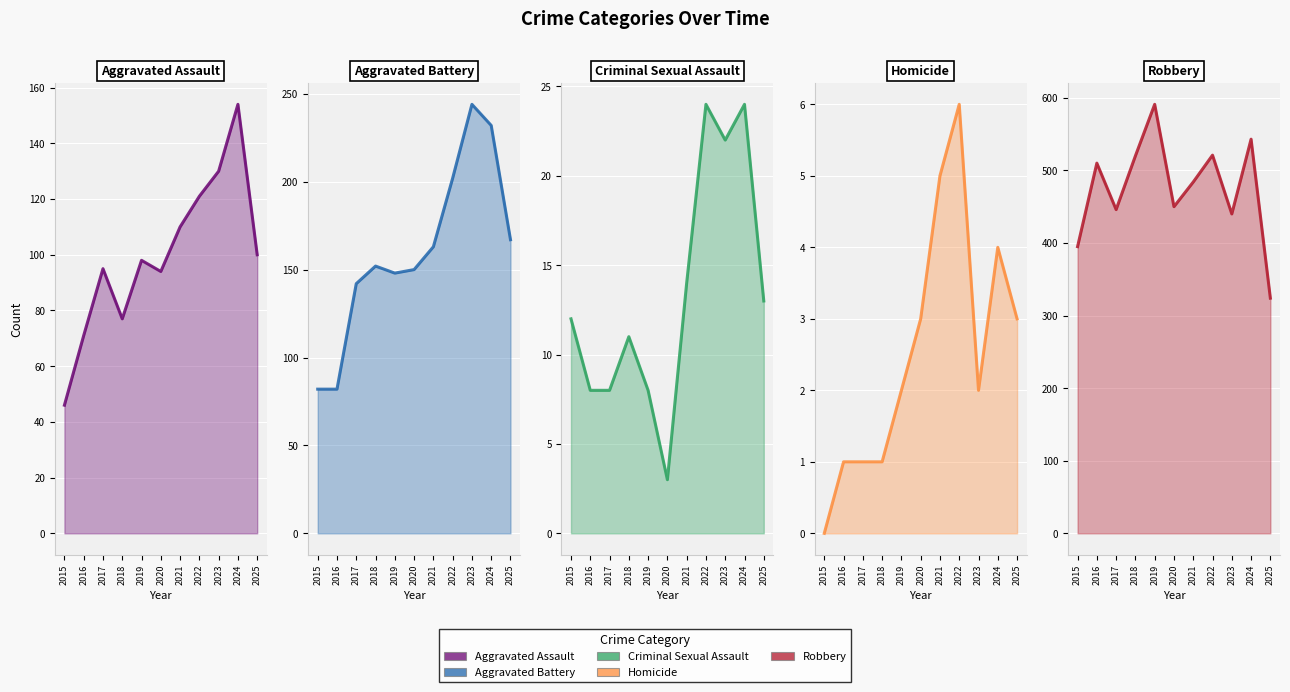

What is the sum of all Robbery values?

5224